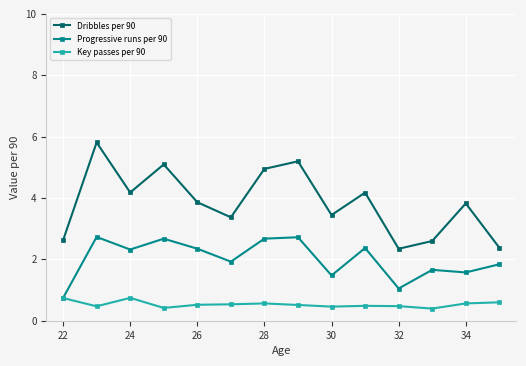

List the series in order of their overall mean, highest first.

Dribbles per 90, Progressive runs per 90, Key passes per 90